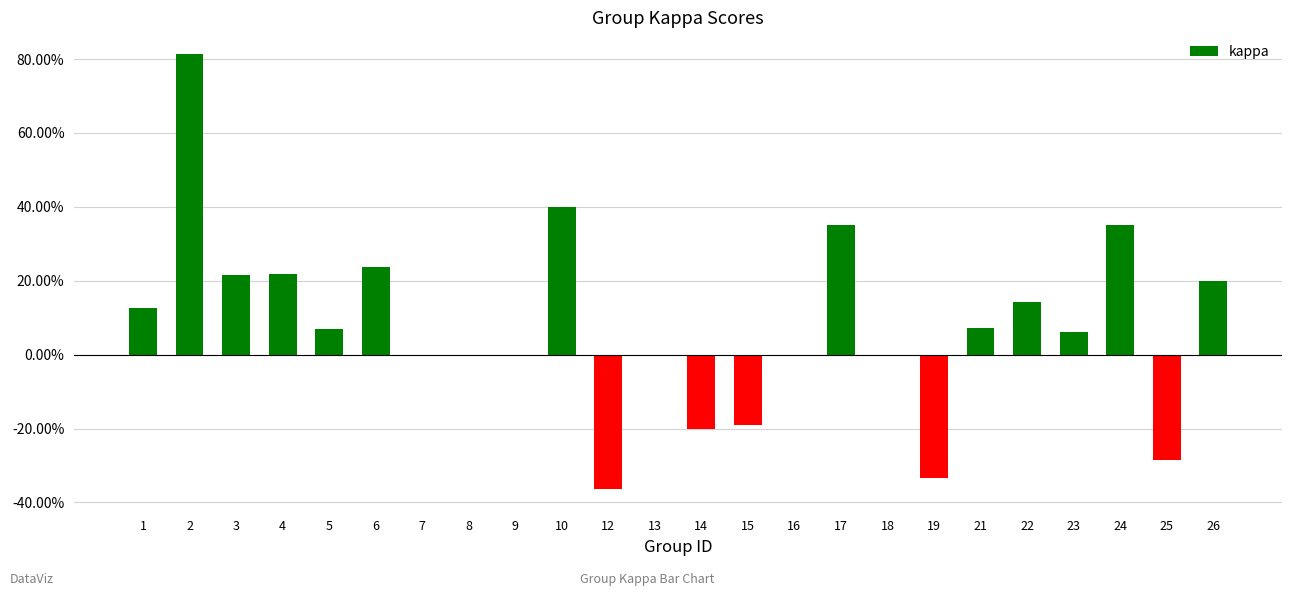

The chart shows a value of 0.1 at 23. True or false?

False